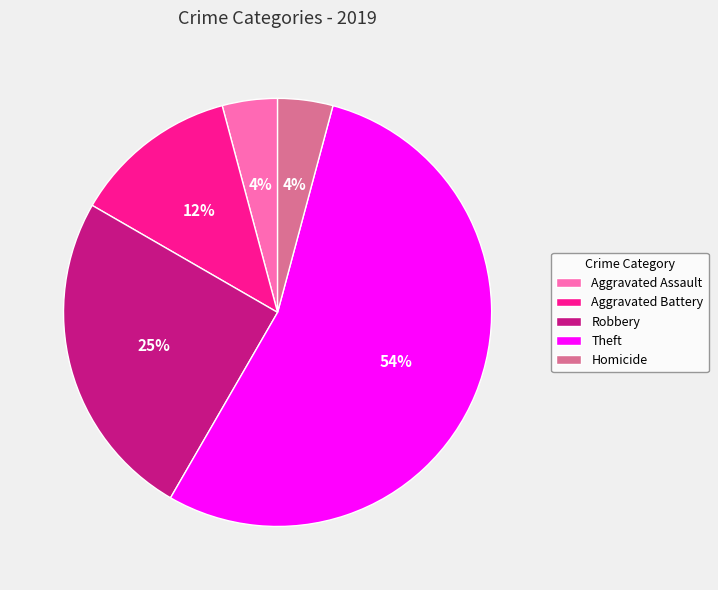

Approximately how many times larger is the value at Homicide compared to Aggravated Assault?

1.0